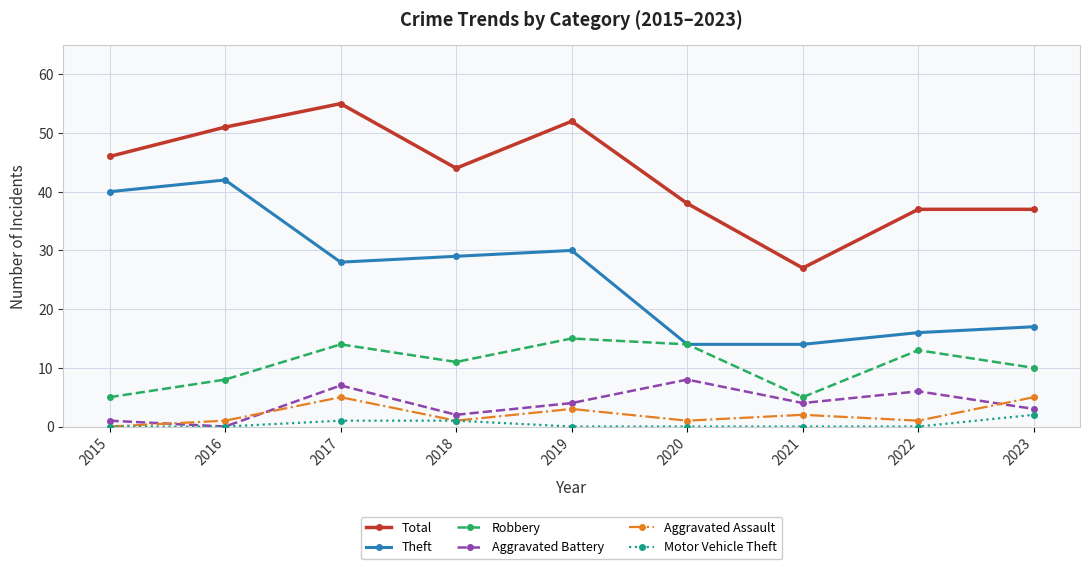

How many data points in Total are less than 44?

4